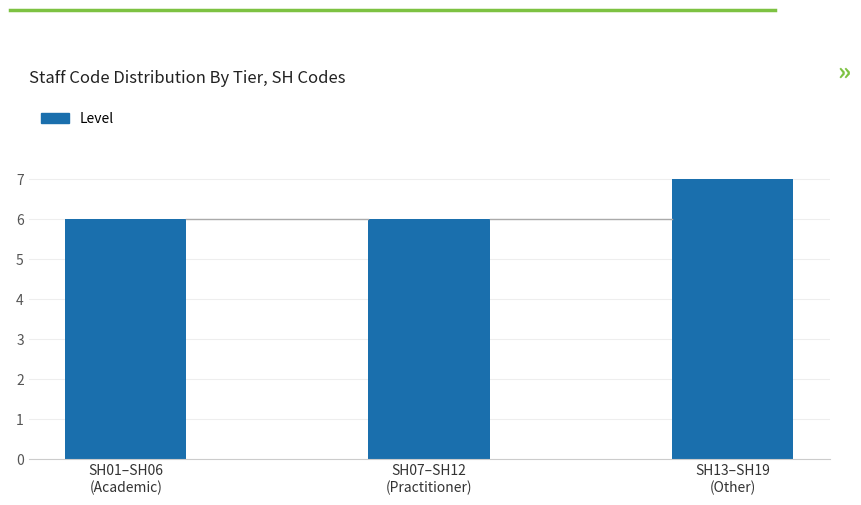

What is the greatest value displayed?

7